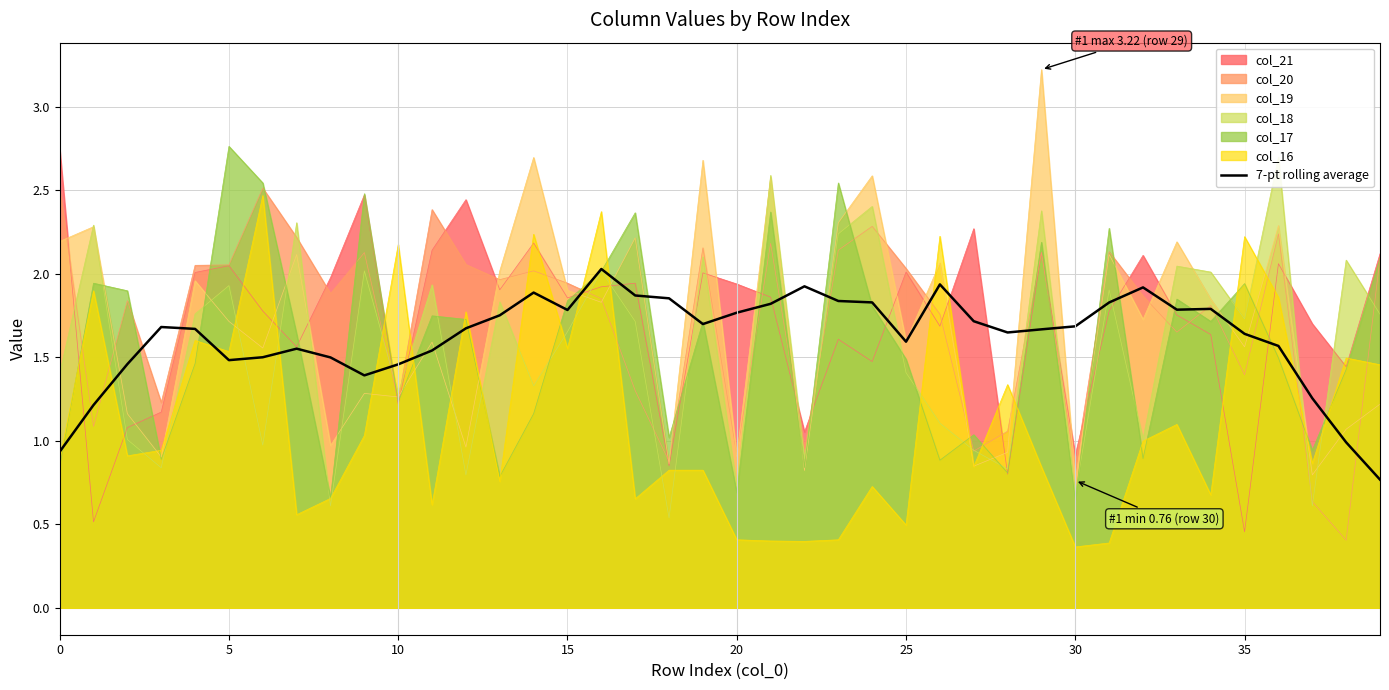

True or false: the data shows 2.5 at 17.

False